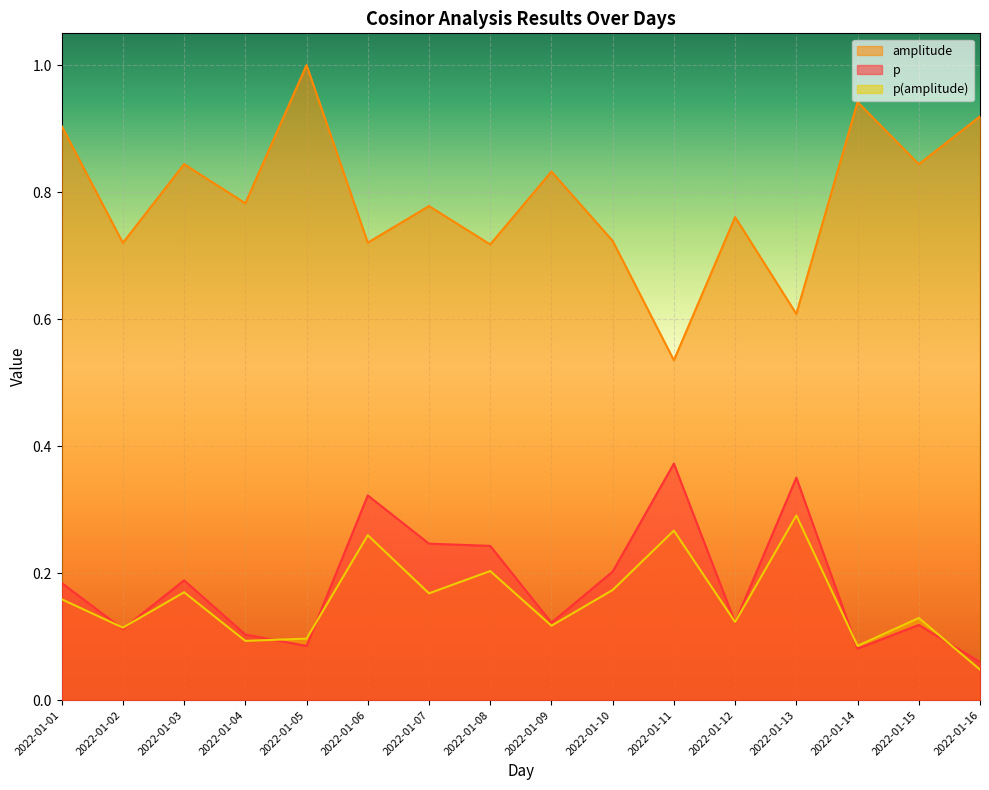

True or false: amplitude and p(amplitude) cross at least once.

False